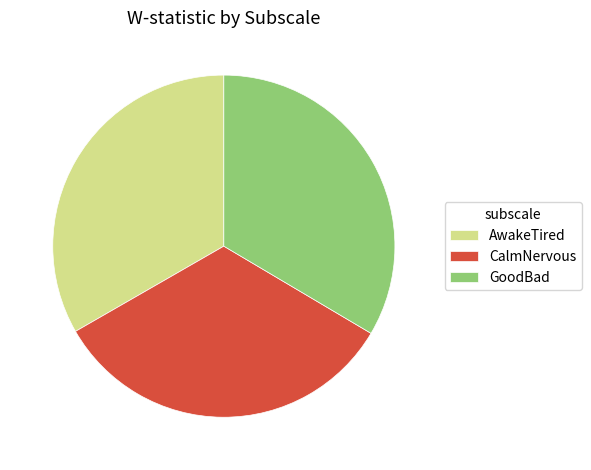

Combined, do GoodBad and AwakeTired account for over 50%?

Yes